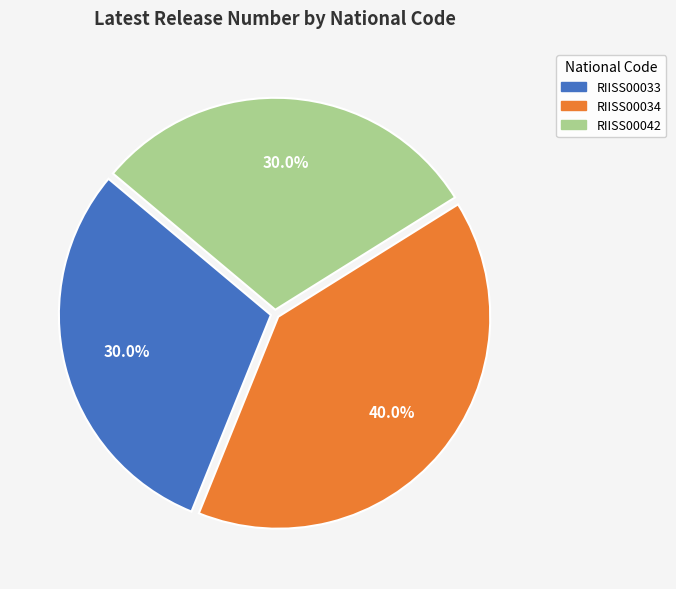

What percentage is the RIISS00042 slice, to the nearest percent?

30%